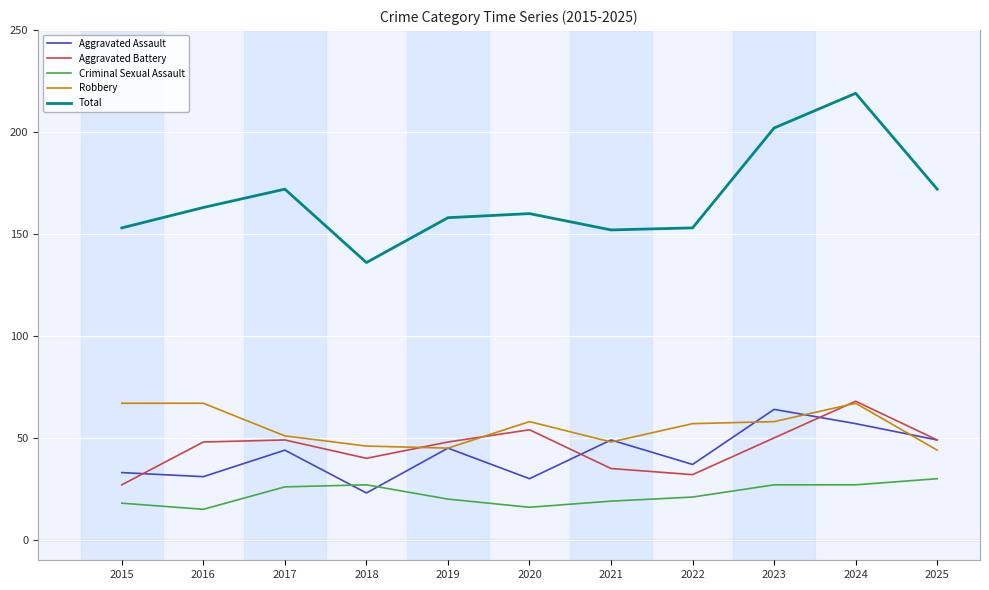

What is the maximum value shown in the chart?

219